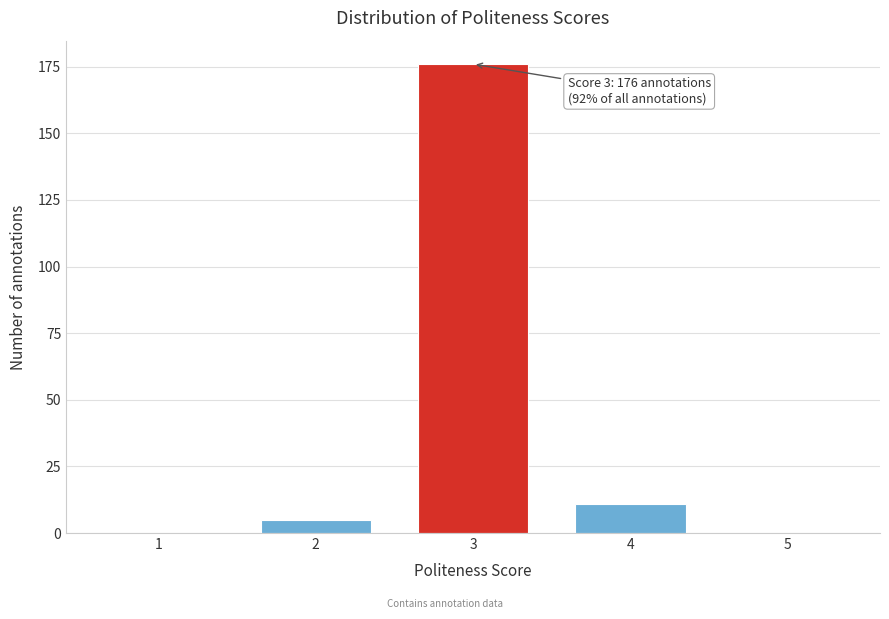

Reading left to right, extract all data points from this chart.

1=0	2=5	3=176	4=11	5=0